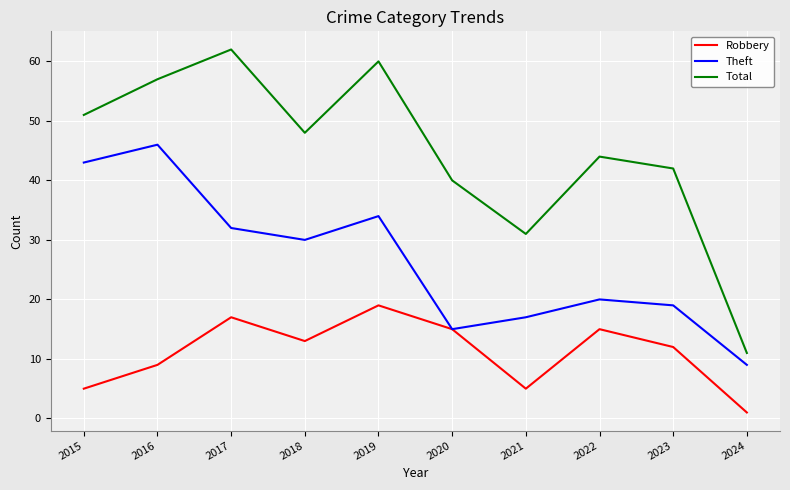

Read the Theft value at 2019.

34